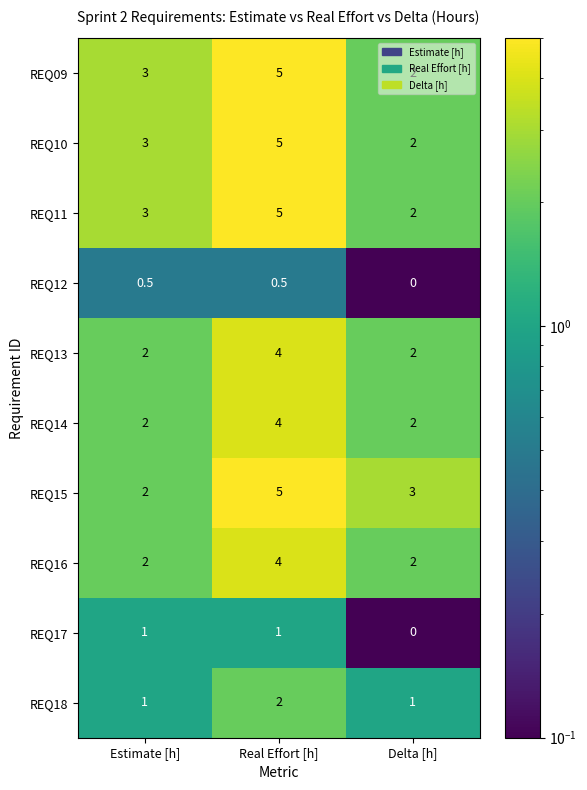

True or false: REQ16 has a value of 3.3 at Estimate [h].

False